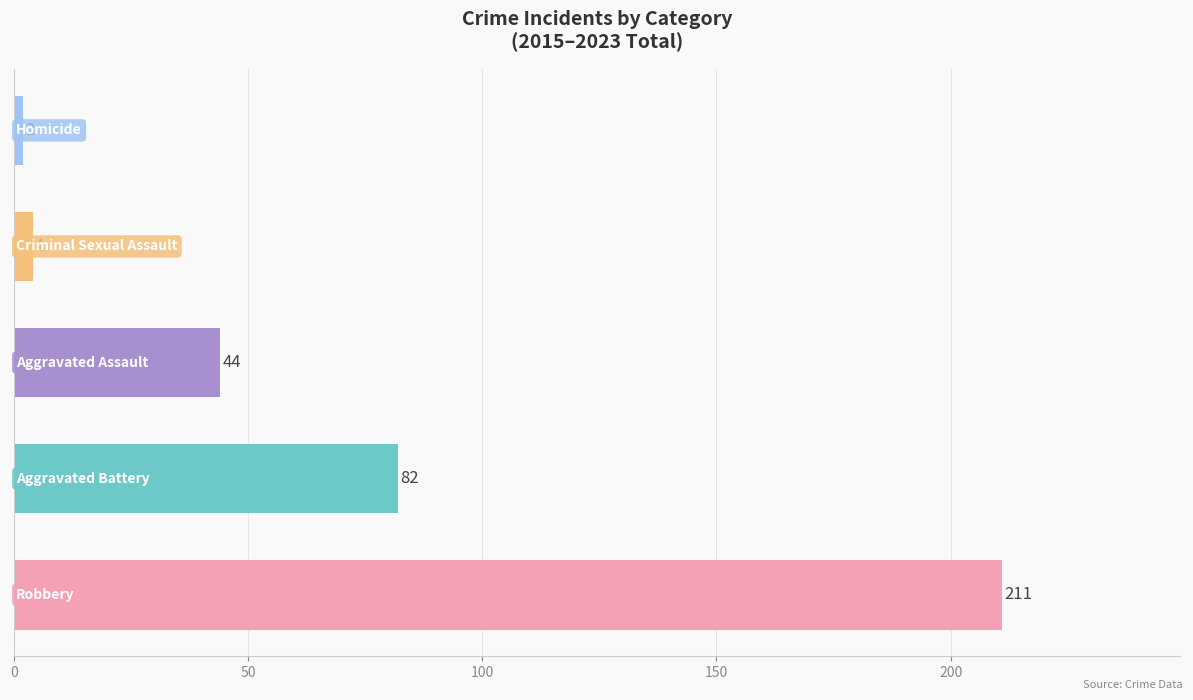

Reading bottom to top, list all the values displayed in this chart.

211	82	44	4	2